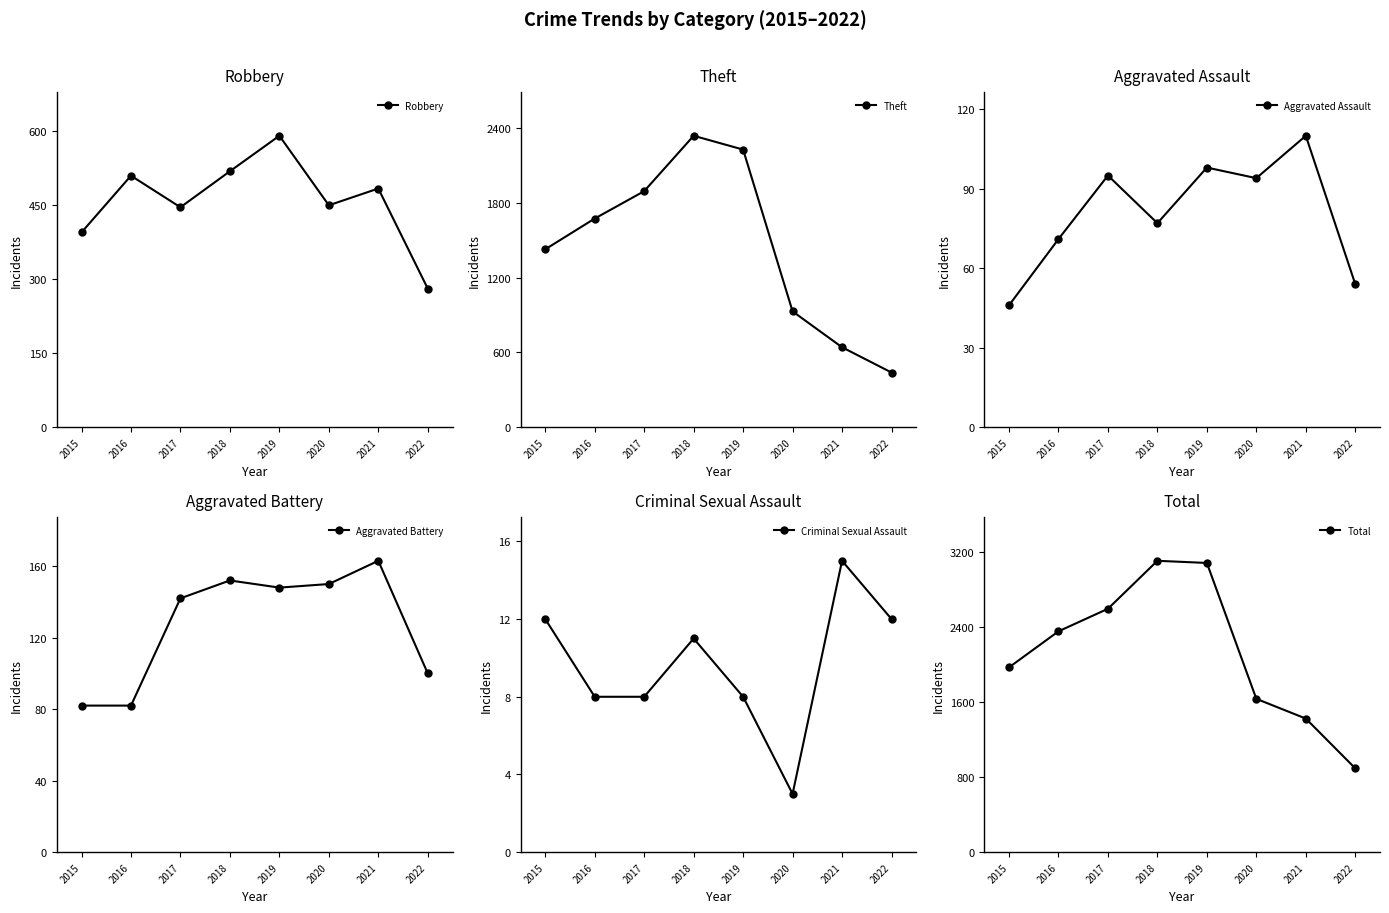

What are all the series names shown in the legend?

Robbery, Theft, Aggravated Assault, Aggravated Battery, Criminal Sexual Assault, Total